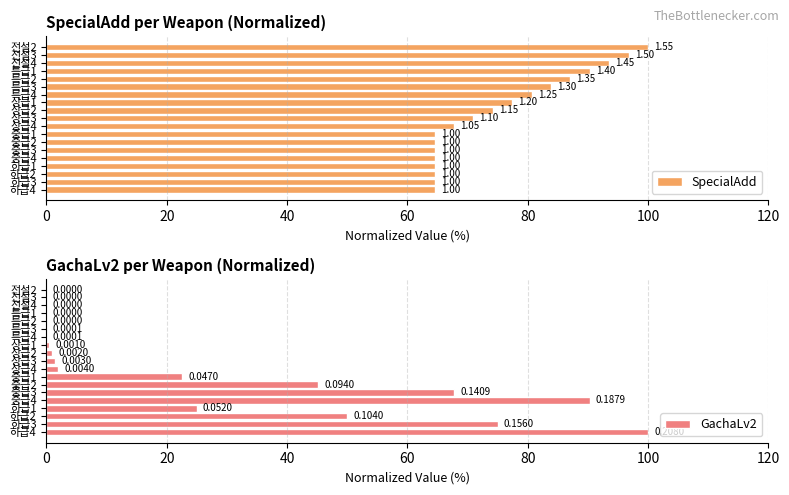

How many values in GachaLv2 are above zero?

16